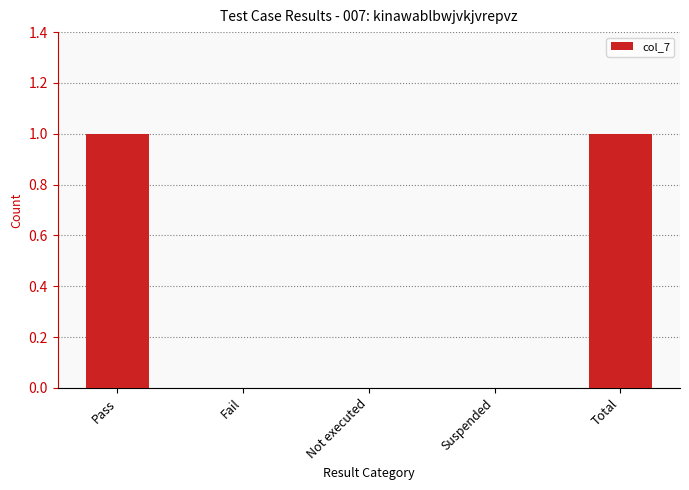

Which has a higher value, Total or Not executed?

Total